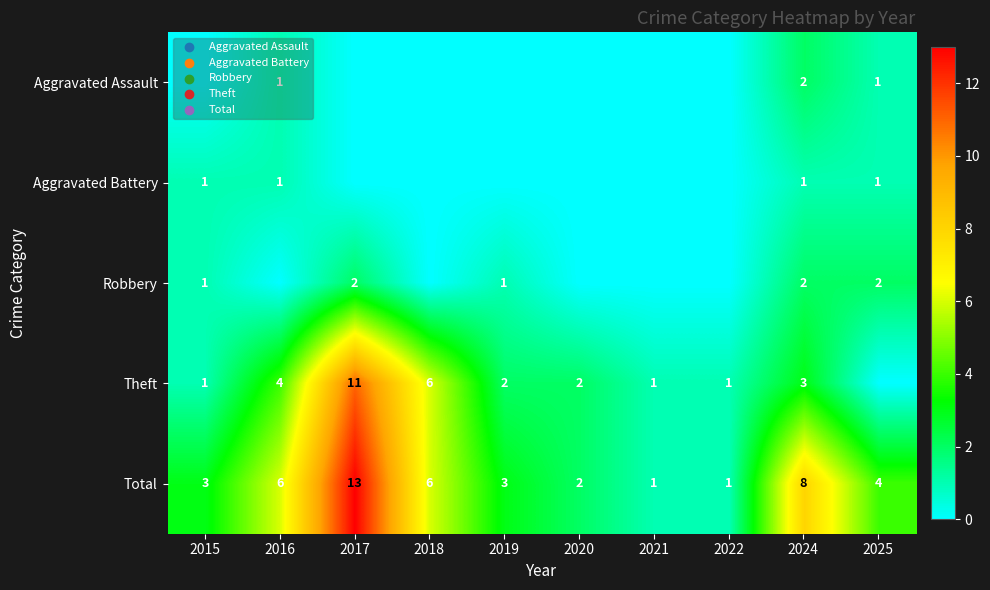

What is the sum of the Robbery values at 2024 and 2015?

3